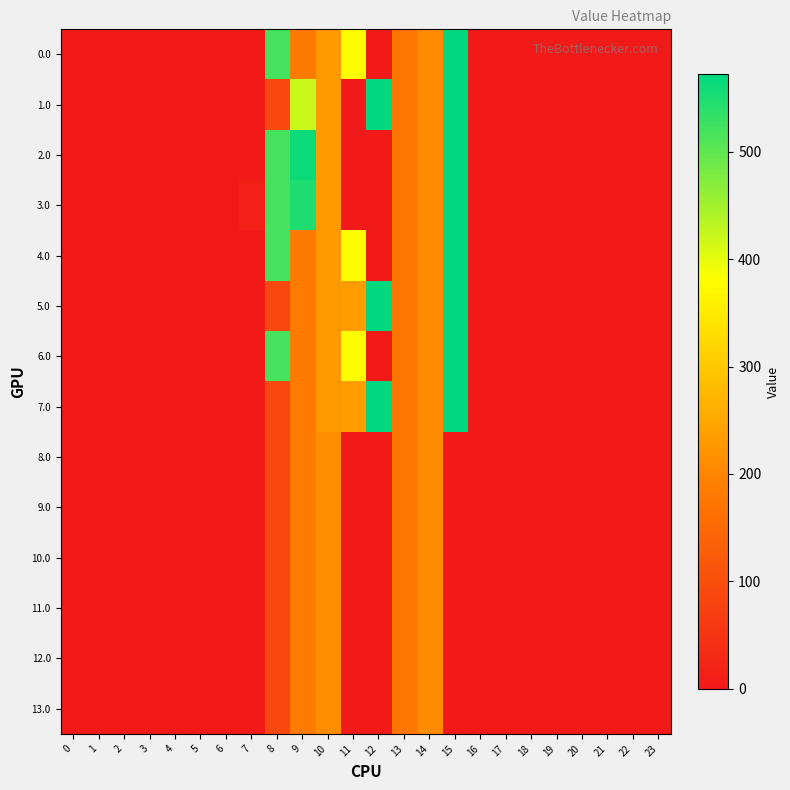

What is the greatest value displayed?

572.0